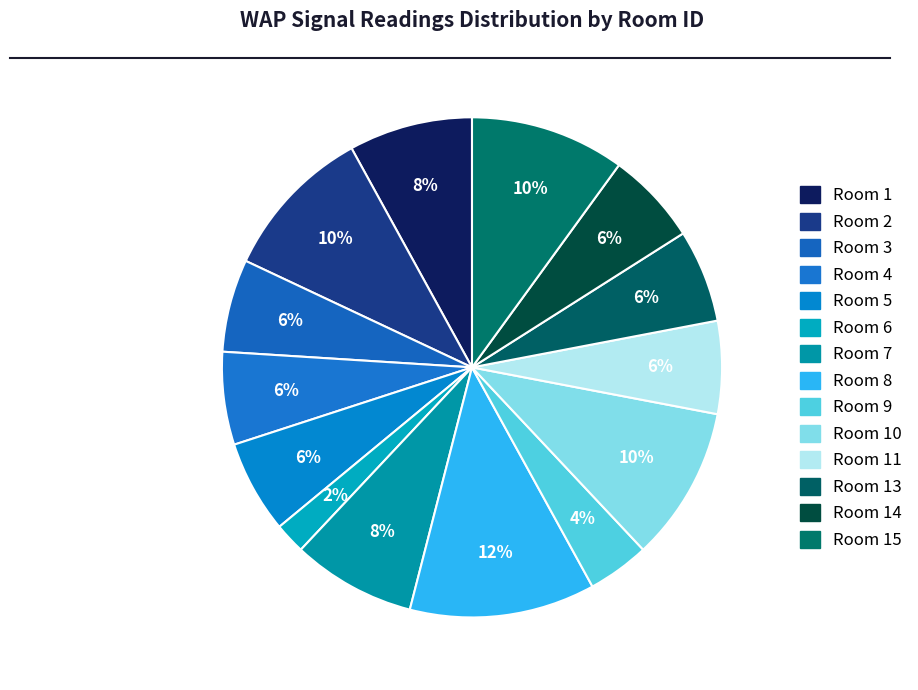

How many slices are in this pie chart?

14